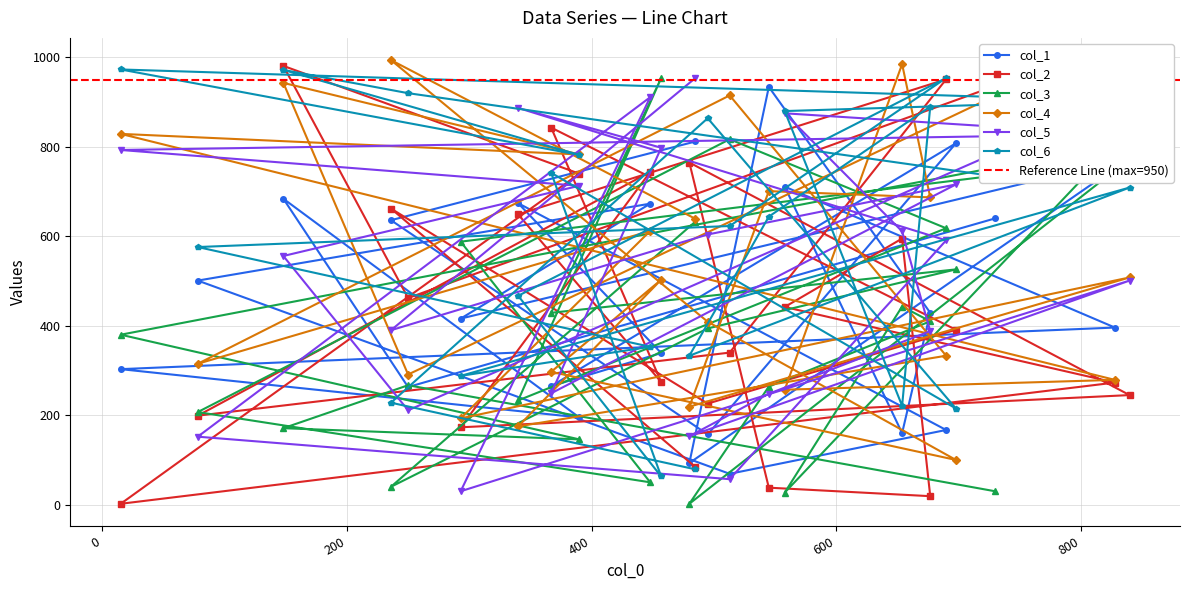

How many data points does each series have?

24